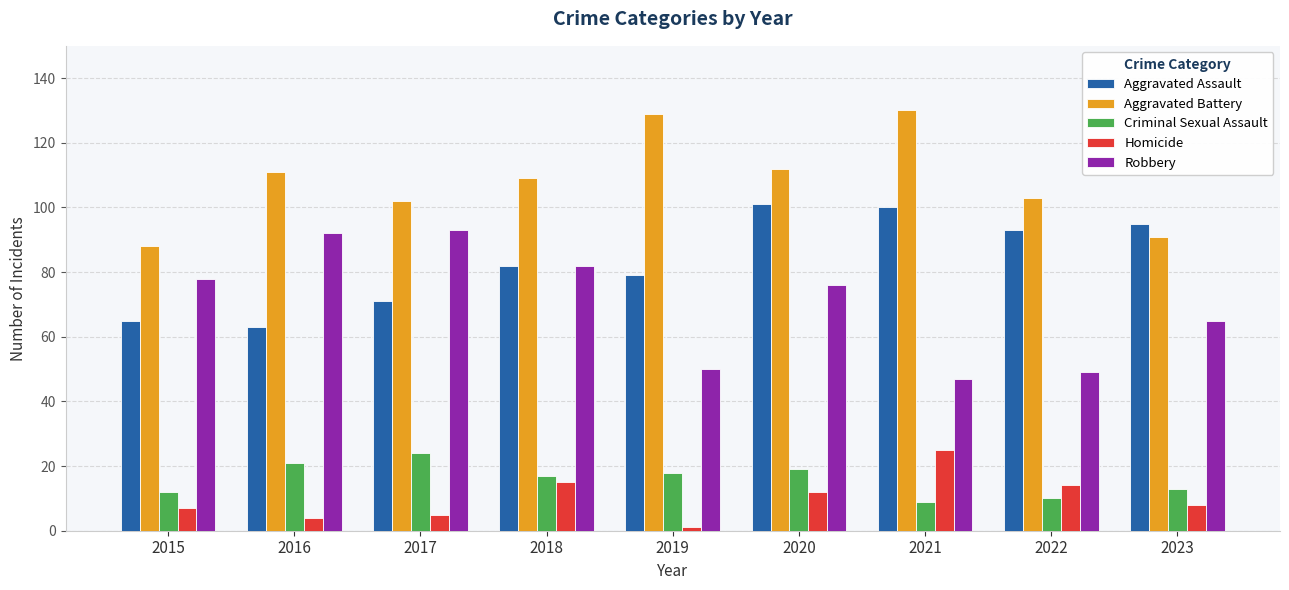

Rank the series at 2020 from lowest to highest value.

Homicide, Criminal Sexual Assault, Robbery, Aggravated Assault, Aggravated Battery